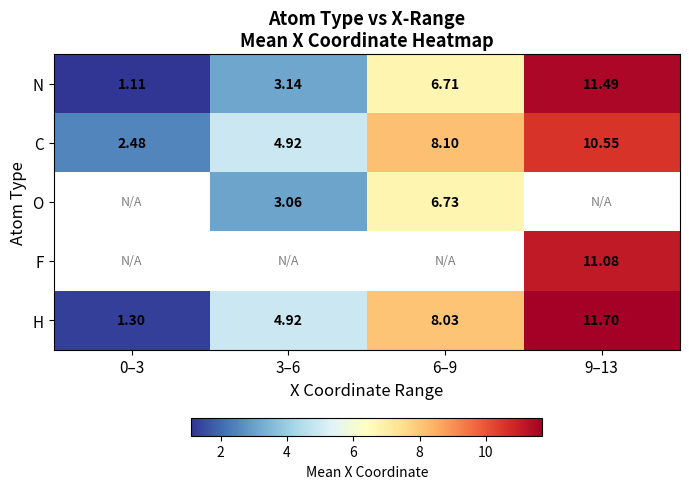

Is the value of H at 6–9 greater than the value of N at 6–9?

Yes